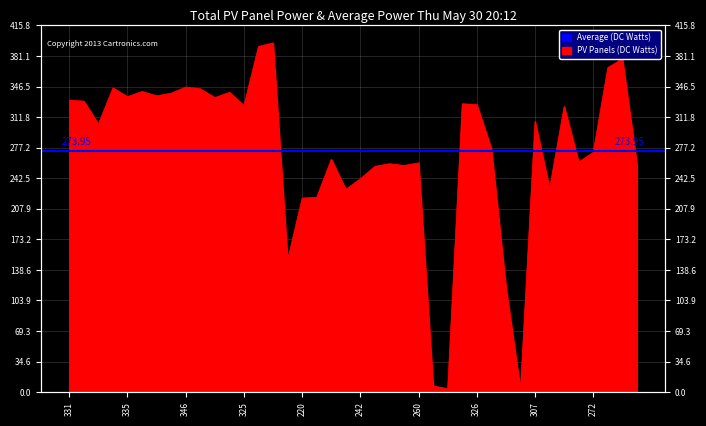

Reading left to right, list all the values displayed in this chart.

331	330	304	345	335	341	336	339	346	344	334	340	325	392	396	150	220	221	264	230	242	256	259	257	260	7	4	327	326	276	119	3	307	231	324	261	272	368	378	258